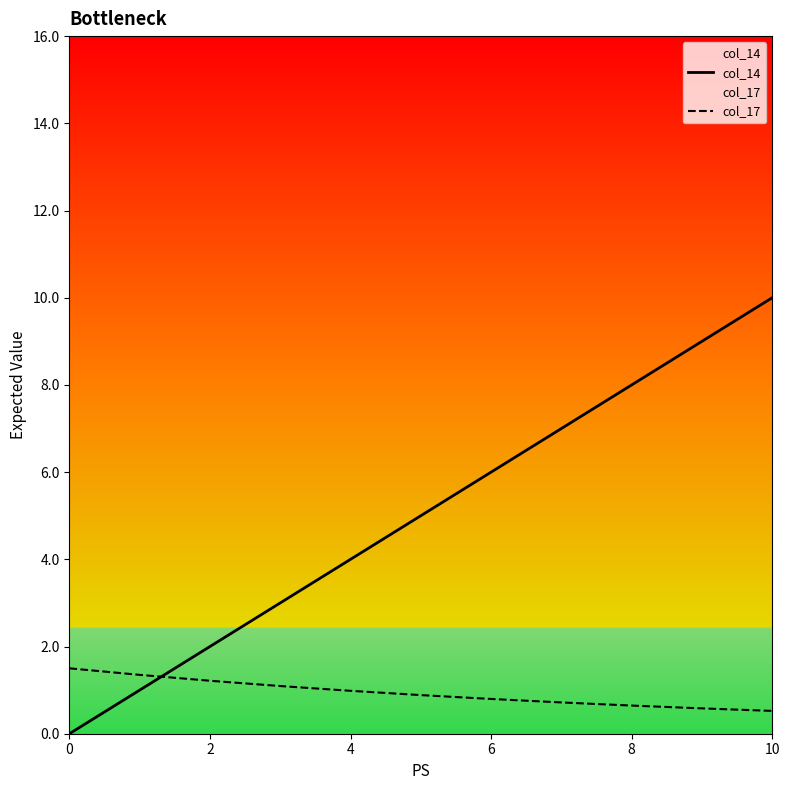

Does the chart display data point markers on the line(s)?

No